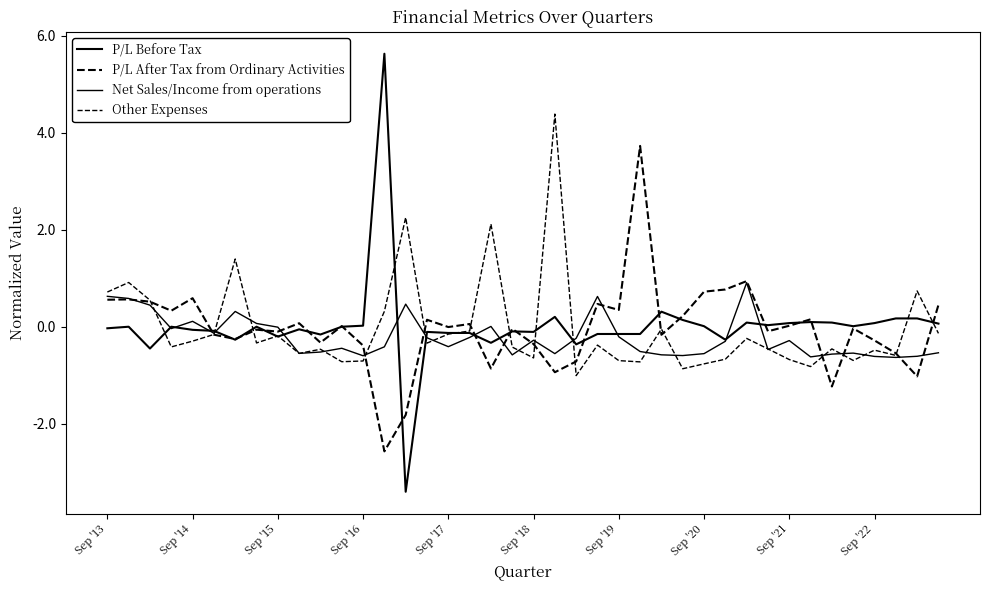

Which series has the largest total across all categories?

P/L Before Tax